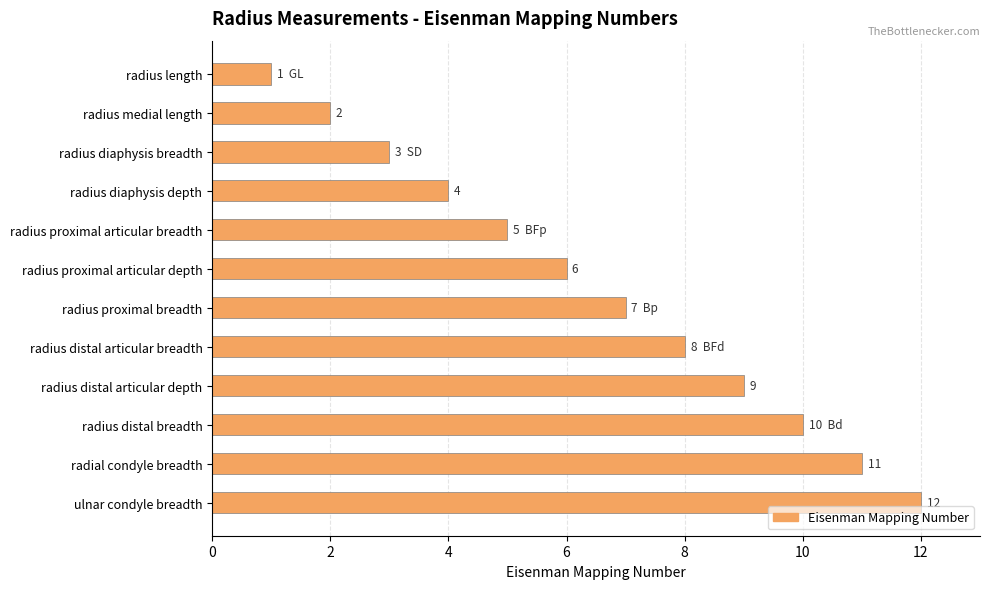

What is the difference between the maximum and minimum values?

11